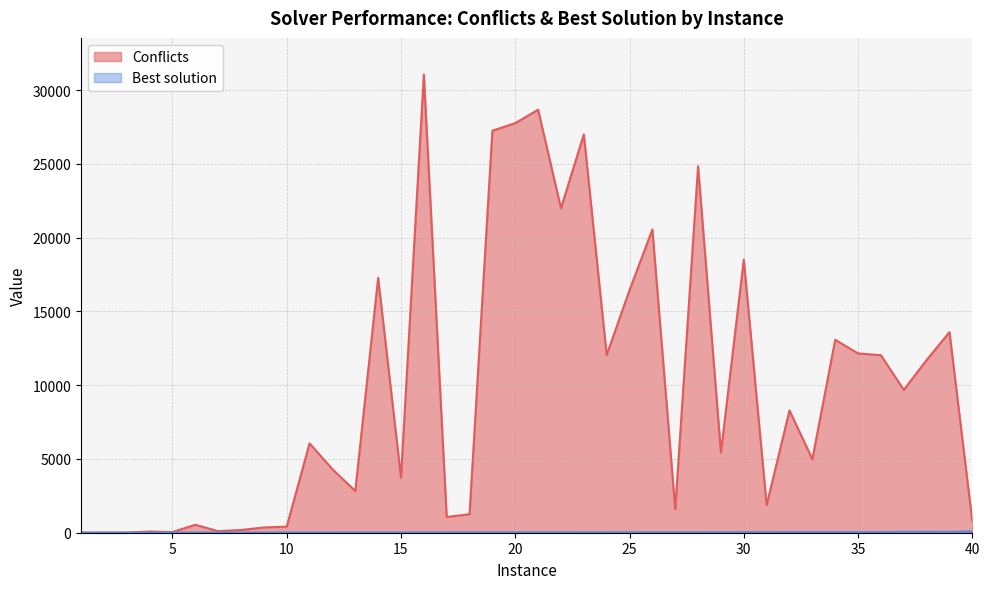

List the labels in order of Conflicts value, largest first.

16, 21, 20, 19, 23, 28, 22, 26, 30, 14, 25, 39, 34, 35, 24, 36, 38, 37, 32, 11, 29, 33, 12, 15, 13, 31, 27, 18, 17, 40, 6, 10, 9, 8, 7, 4, 5, 3, 2, 1